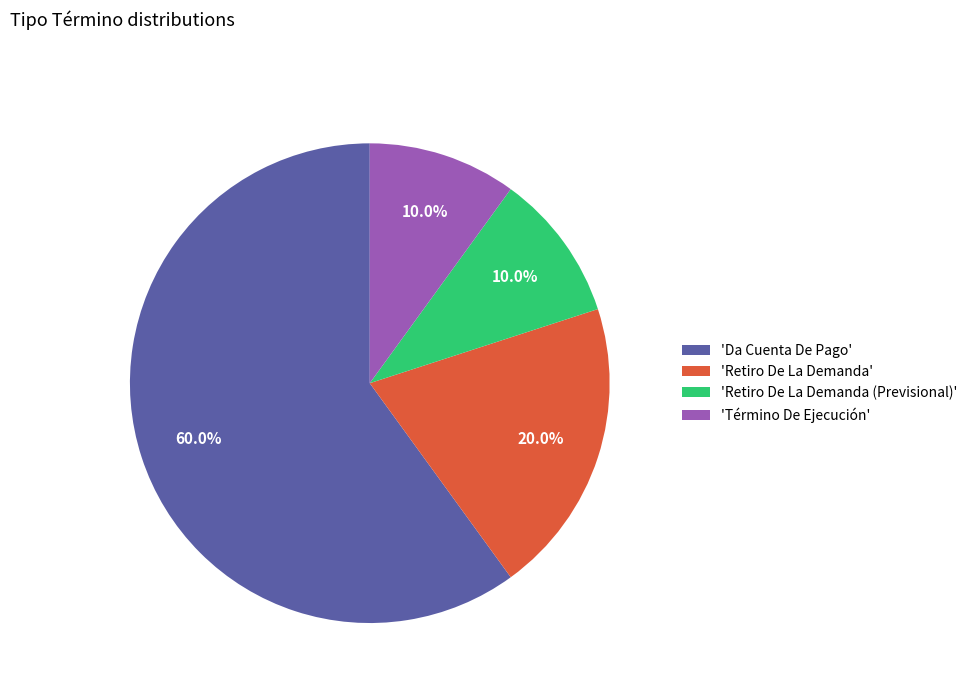

Combined, what portion of the pie is 'Da Cuenta De Pago' and 'Retiro De La Demanda'?

80.0%